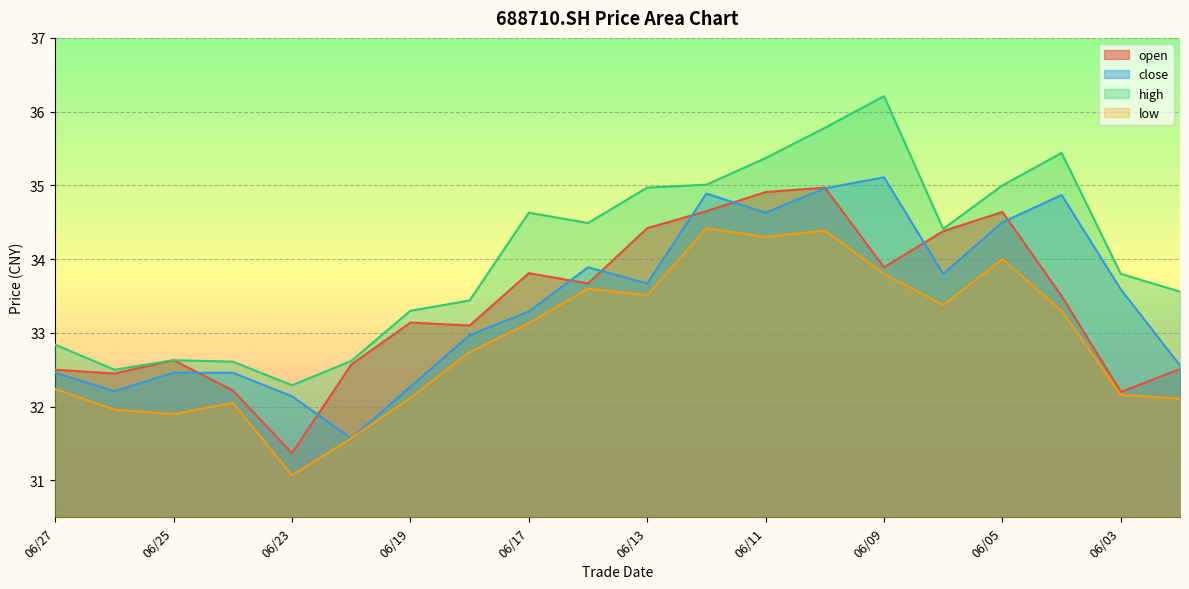

How many series are shown in this chart?

4